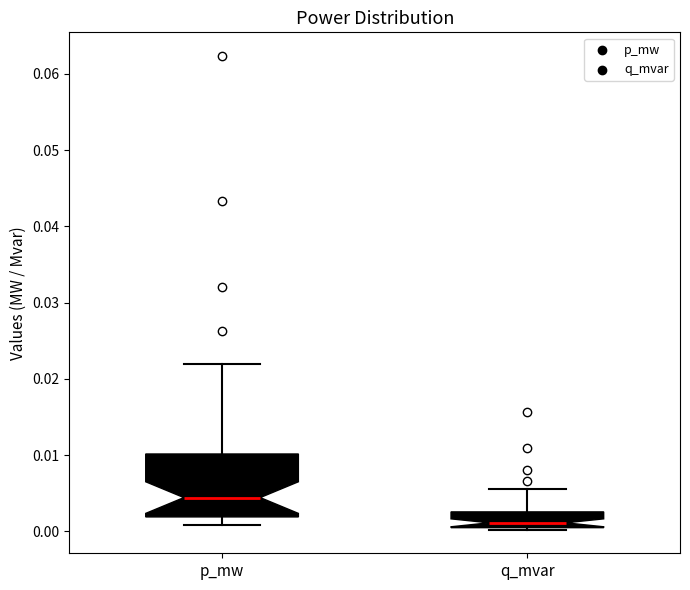

Reading left to right, read every box against the y-axis: the position of its median line, the range the box covers, and the ends of its whiskers. The values are not printed on the chart, so give them approximately, as read against the axis.

p_mw: median 0.004, box 0.002 to 0.010, whiskers 0.001 to 0.022
q_mvar: median 0.001, box 0.000 to 0.003, whiskers 0.000 to 0.006